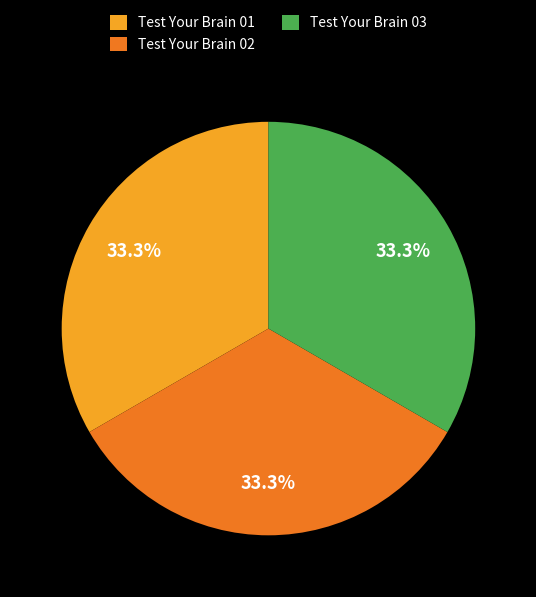

Does Test Your Brain 03 represent more than half of the total?

No